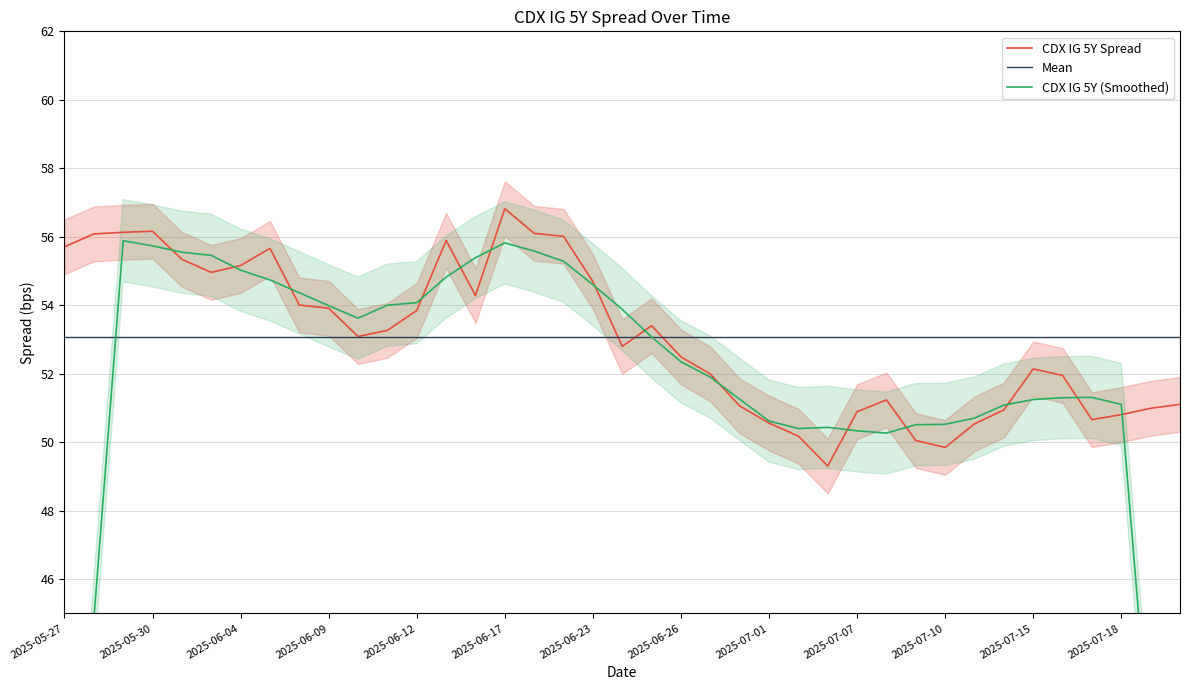

List the labels in order of value, largest first.

2025-06-17, 2025-05-30, 2025-05-29, 2025-06-18, 2025-05-28, 2025-06-20, 2025-06-13, 2025-05-27, 2025-06-05, 2025-06-02, 2025-06-04, 2025-06-03, 2025-06-23, 2025-06-16, 2025-06-06, 2025-06-09, 2025-06-12, 2025-06-25, 2025-06-11, 2025-06-10, 2025-06-24, 2025-06-26, 2025-07-15, 2025-06-27, 2025-07-16, 2025-07-08, 2025-07-22, 2025-06-30, 2025-07-21, 2025-07-14, 2025-07-07, 2025-07-18, 2025-07-17, 2025-07-01, 2025-07-11, 2025-07-02, 2025-07-09, 2025-07-10, 2025-07-03